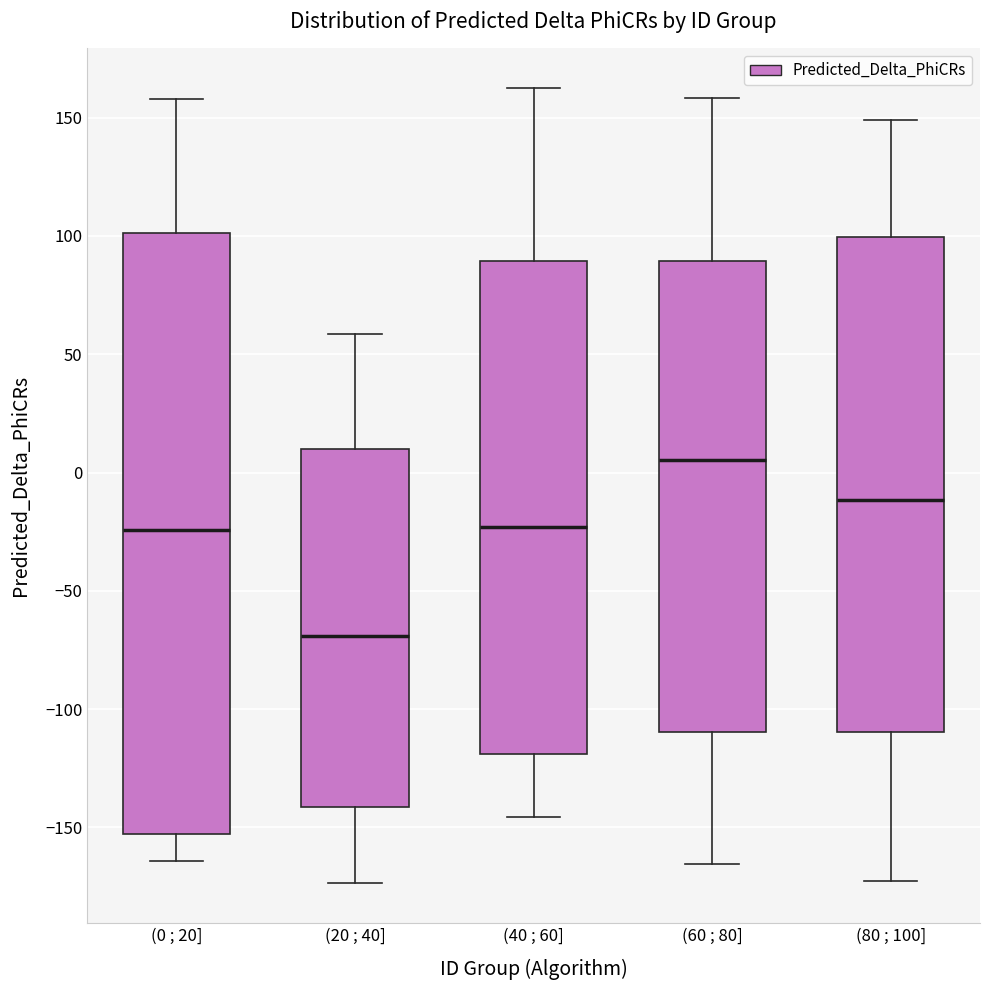

Reading left to right, read every box against the y-axis: the position of its median line, the range the box covers, and the ends of its whiskers. The values are not printed on the chart, so give them approximately, as read against the axis.

(0 ; 20]: median -25, box -155 to 100, whiskers -165 to 160
(20 ; 40]: median -70, box -140 to 10, whiskers -175 to 60
(40 ; 60]: median -25, box -120 to 90, whiskers -145 to 160
(60 ; 80]: median 5, box -110 to 90, whiskers -165 to 160
(80 ; 100]: median -10, box -110 to 100, whiskers -175 to 150